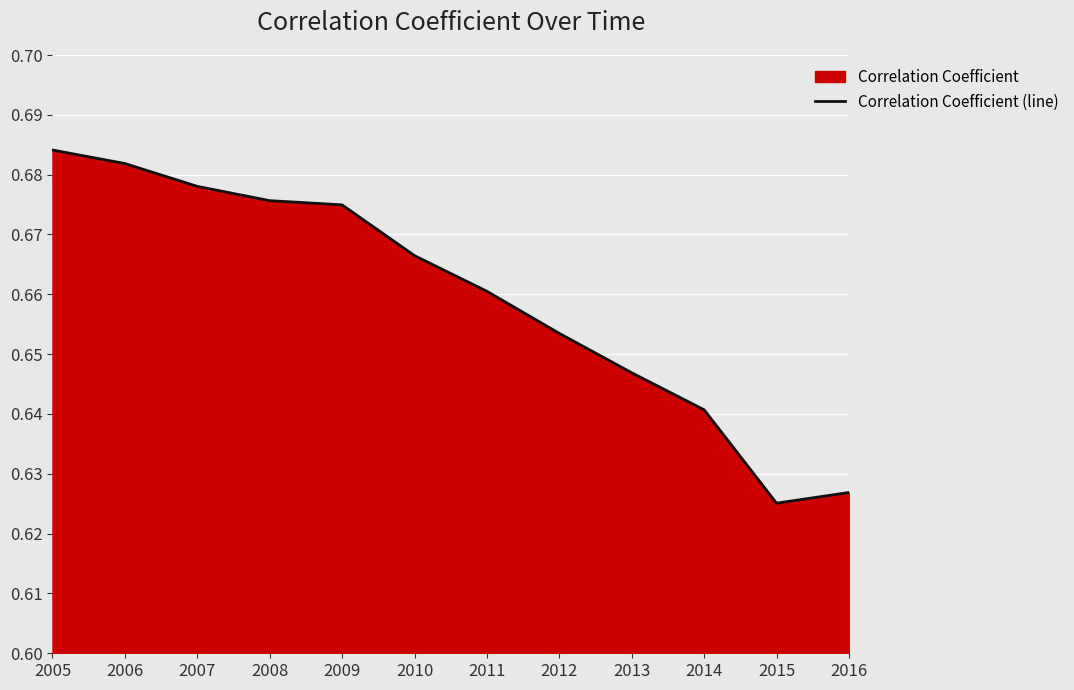

Reading left to right, list all the values displayed in this chart.

2005=0.7	2006=0.7	2007=0.7	2008=0.7	2009=0.7	2010=0.7	2011=0.7	2012=0.7	2013=0.6	2014=0.6	2015=0.6	2016=0.6